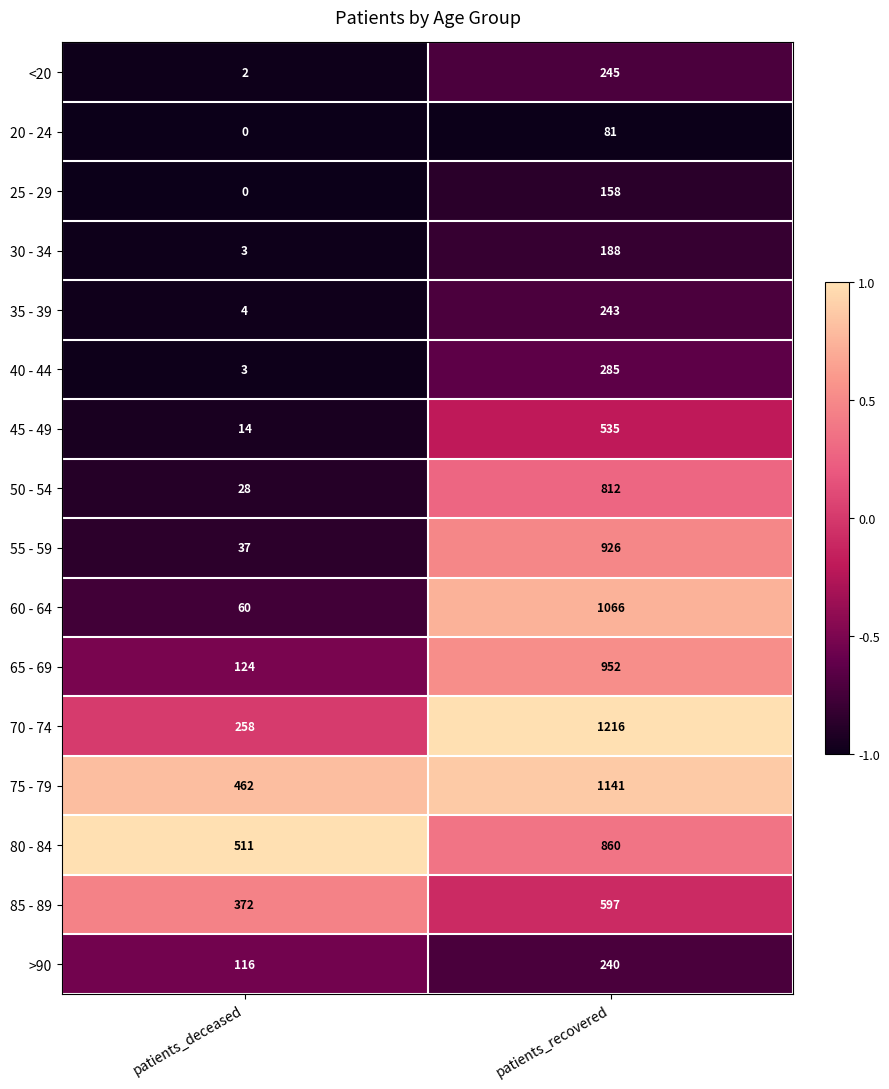

What is the total value across all series at patients_recovered?

9545